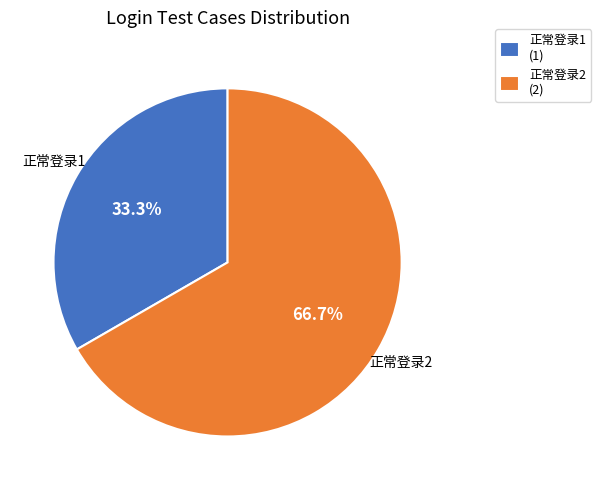

Is the sum of 正常登录1 and 正常登录2 greater than half?

Yes